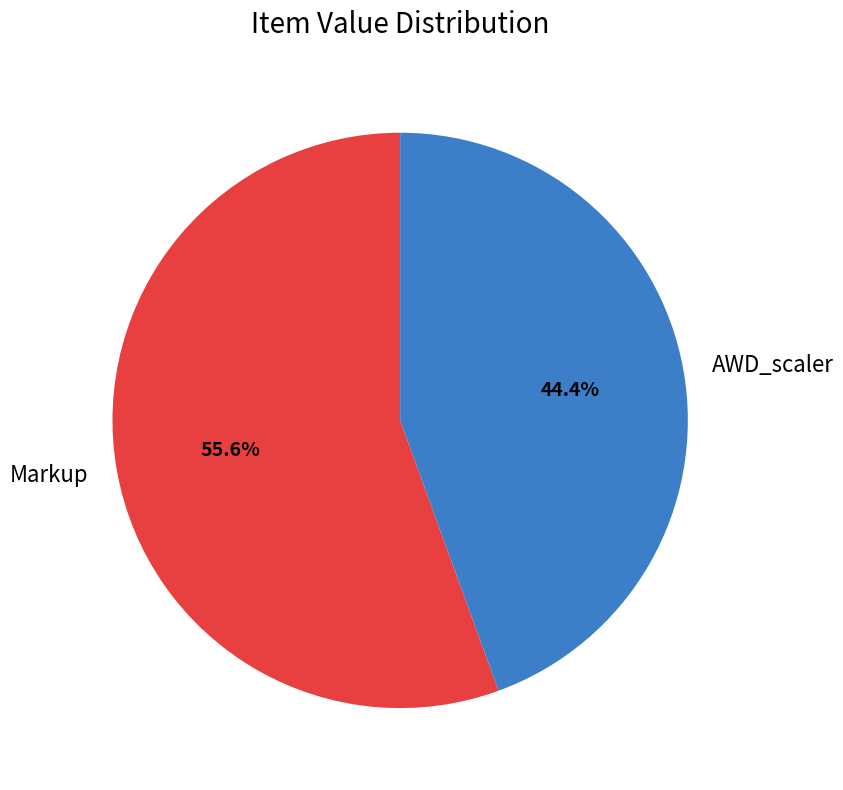

To the nearest percent, what is the difference between the largest and smallest slice percentages?

11%